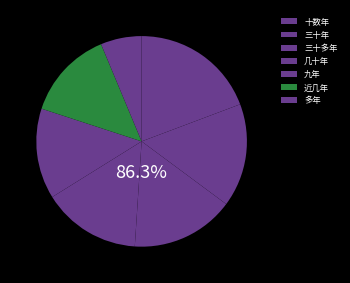

Approximately how many times larger is the value at 多年 compared to 几十年?

0.4